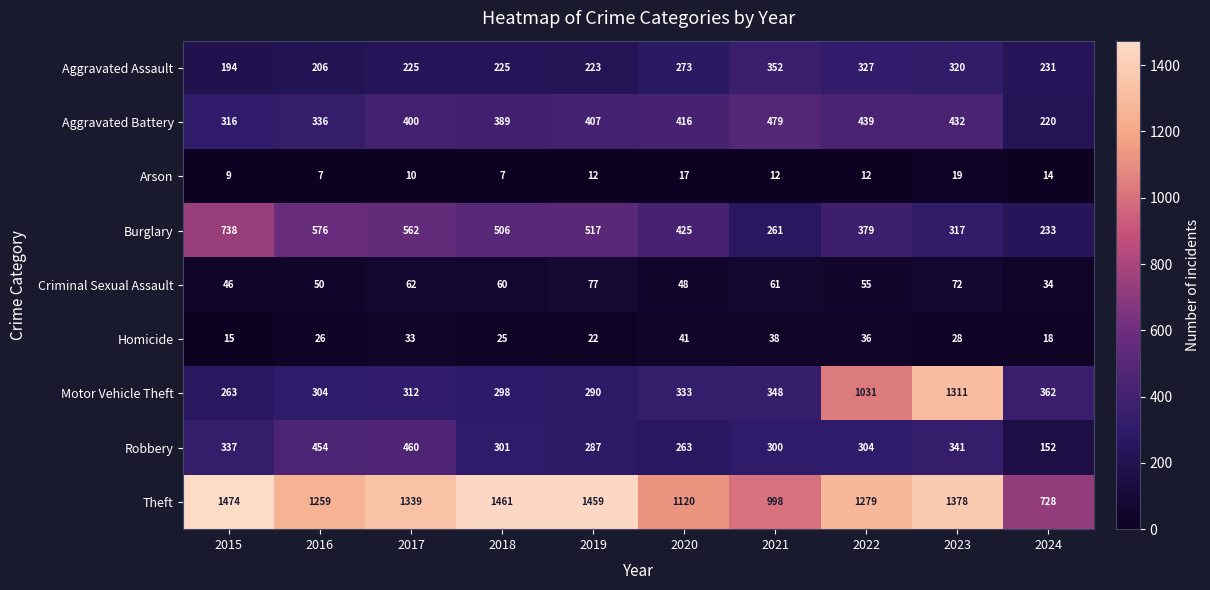

Which series has the largest total across all categories?

Theft